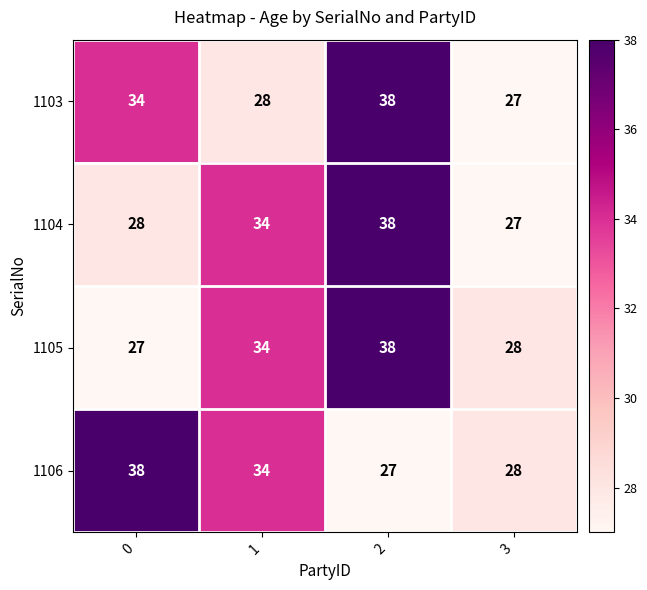

Reading left to right, extract all data points from this chart.

1103: 34	28	38	27
1104: 28	34	38	27
1105: 27	34	38	28
1106: 38	34	27	28